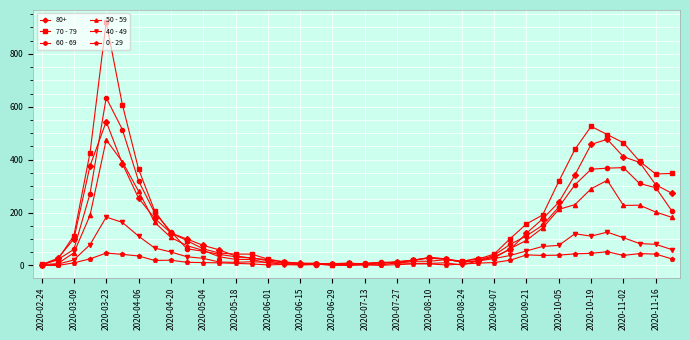

List the series in order of their peak value, highest first.

70 - 79, 60 - 69, 80+, 50 - 59, 40 - 49, 0 - 29